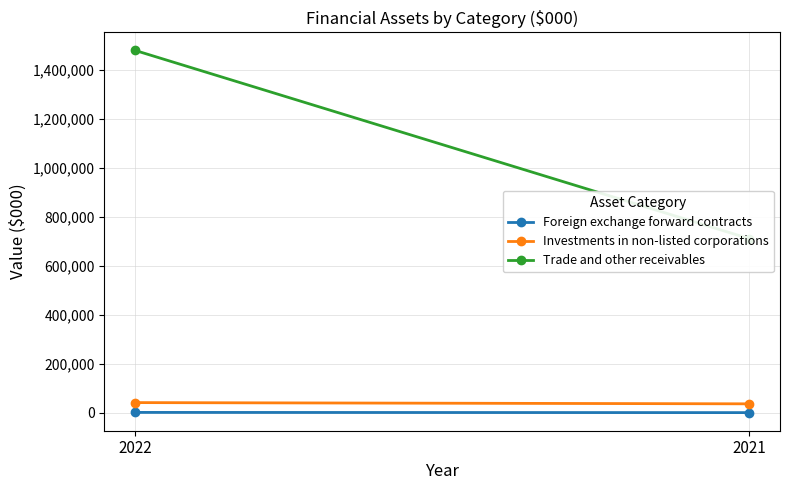

Is it true that Trade and other receivables equals 321185 at 2021?

False